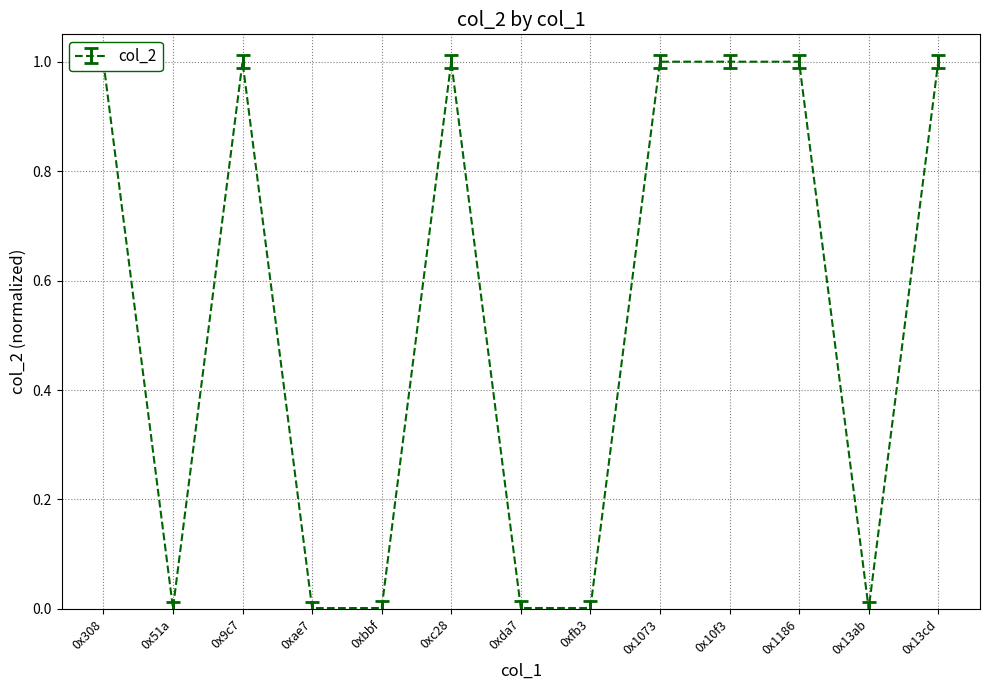

Reading left to right, what are all the values shown in this chart?

0x308=1.0	0x51a=0.0	0x9c7=1.0	0xae7=0.0	0xbbf=0.0	0xc28=1.0	0xda7=0.0	0xfb3=0.0	0x1073=1.0	0x10f3=1.0	0x1186=1.0	0x13ab=0.0	0x13cd=1.0